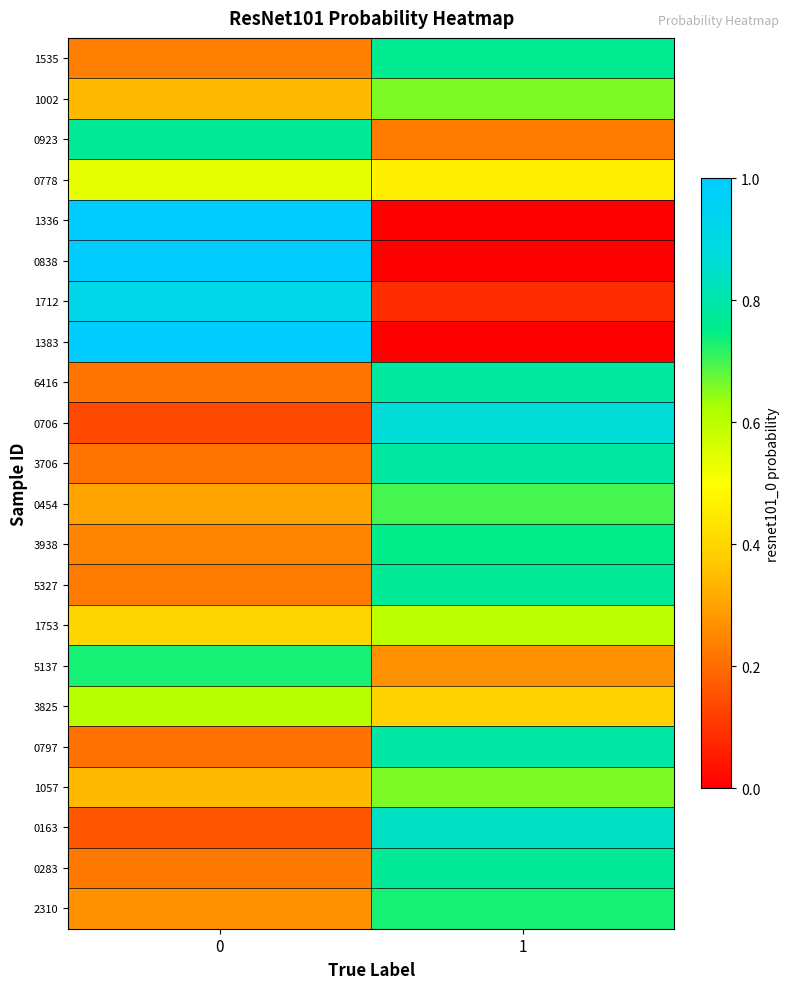

At which category does the chart reach its minimum across all series?

1